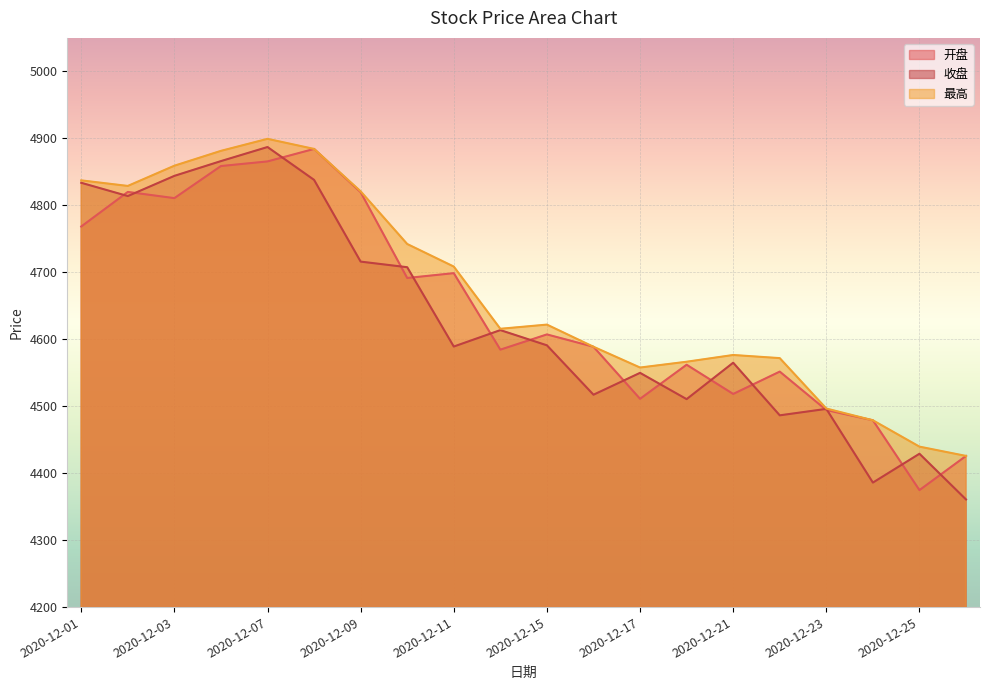

What is the total value across all series at 2020-12-21?

13659.7